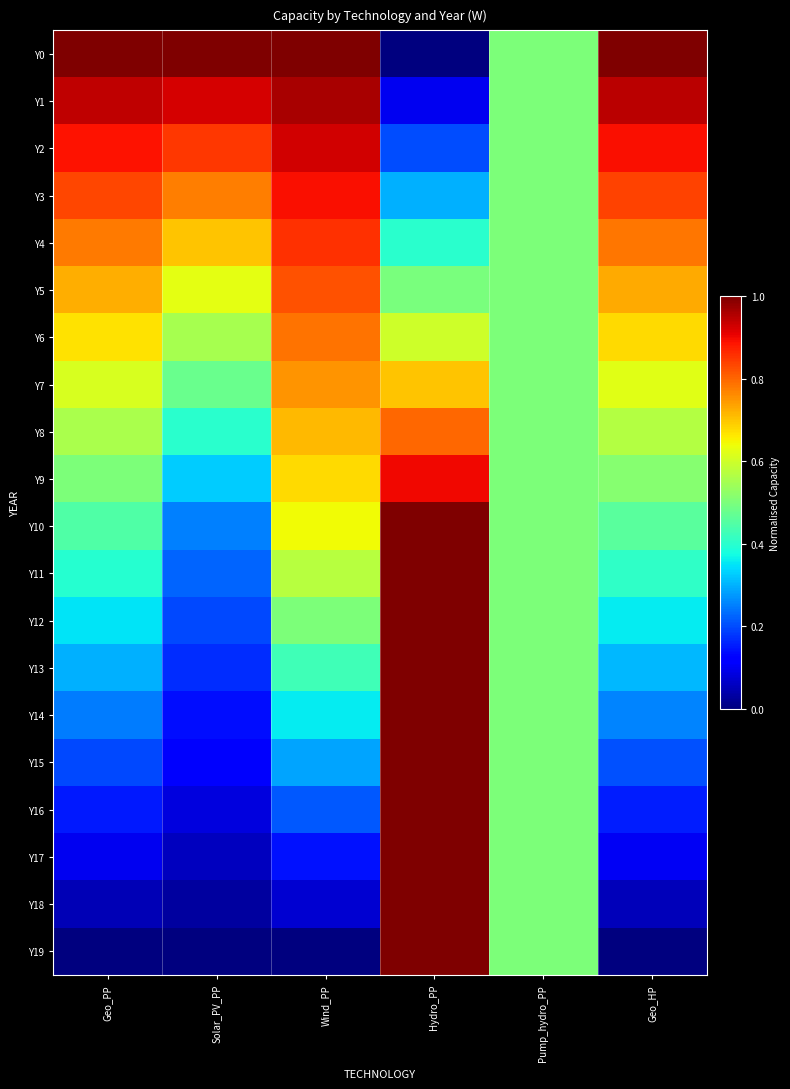

Reading right to left, list all the values displayed in this chart.

Y0: Geo_HP=1.0	Pump_hydro_PP=0.5	Hydro_PP=0.0	Wind_PP=1.0	Solar_PV_PP=1.0	Geo_PP=1.0
Y1: Geo_HP=0.9	Pump_hydro_PP=0.5	Hydro_PP=0.1	Wind_PP=1.0	Solar_PV_PP=0.9	Geo_PP=0.9
Y2: Geo_HP=0.9	Pump_hydro_PP=0.5	Hydro_PP=0.2	Wind_PP=0.9	Solar_PV_PP=0.9	Geo_PP=0.9
Y3: Geo_HP=0.8	Pump_hydro_PP=0.5	Hydro_PP=0.3	Wind_PP=0.9	Solar_PV_PP=0.8	Geo_PP=0.8
Y4: Geo_HP=0.8	Pump_hydro_PP=0.5	Hydro_PP=0.4	Wind_PP=0.9	Solar_PV_PP=0.7	Geo_PP=0.8
Y5: Geo_HP=0.7	Pump_hydro_PP=0.5	Hydro_PP=0.5	Wind_PP=0.8	Solar_PV_PP=0.6	Geo_PP=0.7
Y6: Geo_HP=0.7	Pump_hydro_PP=0.5	Hydro_PP=0.6	Wind_PP=0.8	Solar_PV_PP=0.6	Geo_PP=0.7
Y7: Geo_HP=0.6	Pump_hydro_PP=0.5	Hydro_PP=0.7	Wind_PP=0.8	Solar_PV_PP=0.5	Geo_PP=0.6
Y8: Geo_HP=0.6	Pump_hydro_PP=0.5	Hydro_PP=0.8	Wind_PP=0.7	Solar_PV_PP=0.4	Geo_PP=0.6
Y9: Geo_HP=0.5	Pump_hydro_PP=0.5	Hydro_PP=0.9	Wind_PP=0.7	Solar_PV_PP=0.3	Geo_PP=0.5
Y10: Geo_HP=0.5	Pump_hydro_PP=0.5	Hydro_PP=1.0	Wind_PP=0.6	Solar_PV_PP=0.3	Geo_PP=0.4
Y11: Geo_HP=0.4	Pump_hydro_PP=0.5	Hydro_PP=1.0	Wind_PP=0.6	Solar_PV_PP=0.2	Geo_PP=0.4
Y12: Geo_HP=0.4	Pump_hydro_PP=0.5	Hydro_PP=1.0	Wind_PP=0.5	Solar_PV_PP=0.2	Geo_PP=0.3
Y13: Geo_HP=0.3	Pump_hydro_PP=0.5	Hydro_PP=1.0	Wind_PP=0.4	Solar_PV_PP=0.2	Geo_PP=0.3
Y14: Geo_HP=0.3	Pump_hydro_PP=0.5	Hydro_PP=1.0	Wind_PP=0.4	Solar_PV_PP=0.1	Geo_PP=0.2
Y15: Geo_HP=0.2	Pump_hydro_PP=0.5	Hydro_PP=1.0	Wind_PP=0.3	Solar_PV_PP=0.1	Geo_PP=0.2
Y16: Geo_HP=0.2	Pump_hydro_PP=0.5	Hydro_PP=1.0	Wind_PP=0.2	Solar_PV_PP=0.1	Geo_PP=0.1
Y17: Geo_HP=0.1	Pump_hydro_PP=0.5	Hydro_PP=1.0	Wind_PP=0.1	Solar_PV_PP=0.1	Geo_PP=0.1
Y18: Geo_HP=0.1	Pump_hydro_PP=0.5	Hydro_PP=1.0	Wind_PP=0.1	Solar_PV_PP=0.0	Geo_PP=0.0
Y19: Geo_HP=0.0	Pump_hydro_PP=0.5	Hydro_PP=1.0	Wind_PP=0.0	Solar_PV_PP=0.0	Geo_PP=0.0